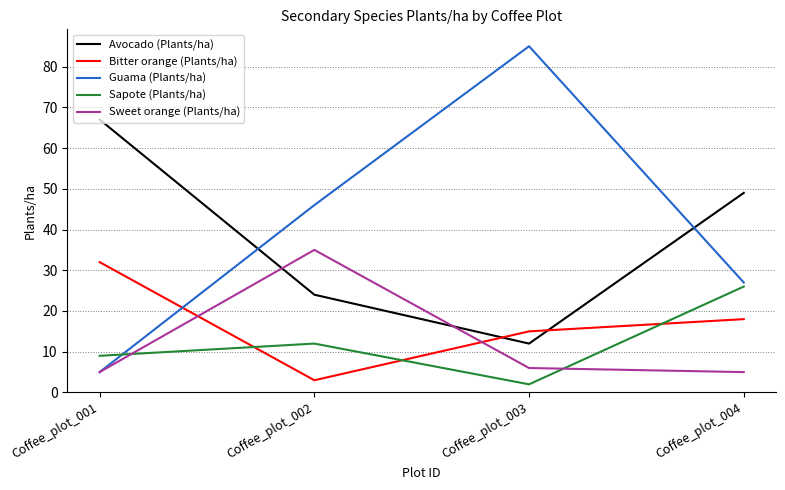

True or false: Guama (Plants/ha) has more than 2 points higher than both neighbors.

False